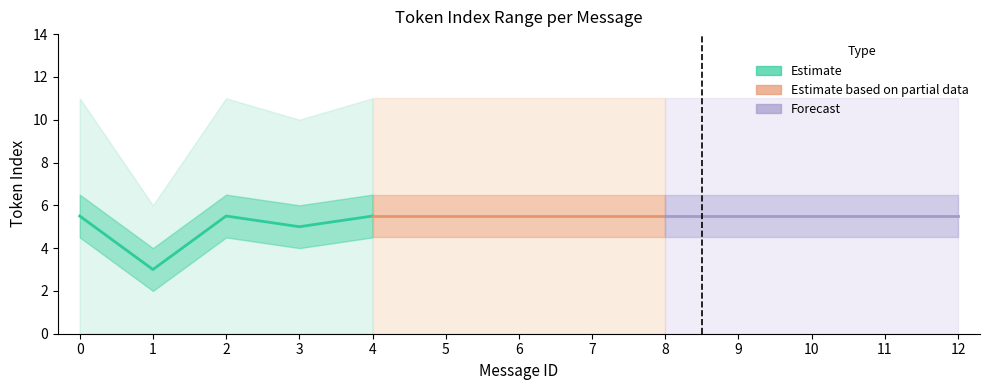

How many values in the Estimate series are below 5?

1